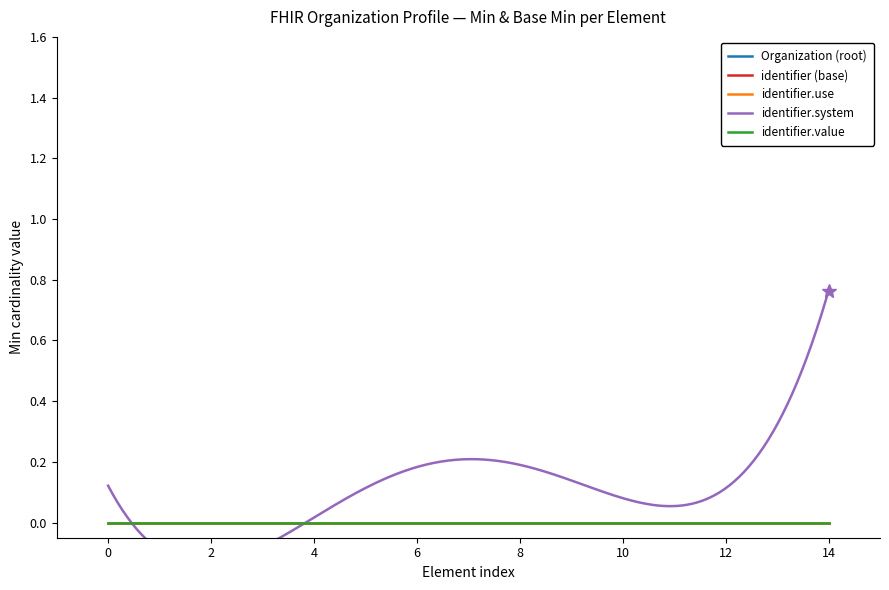

Count the number of categories in the chart.

15